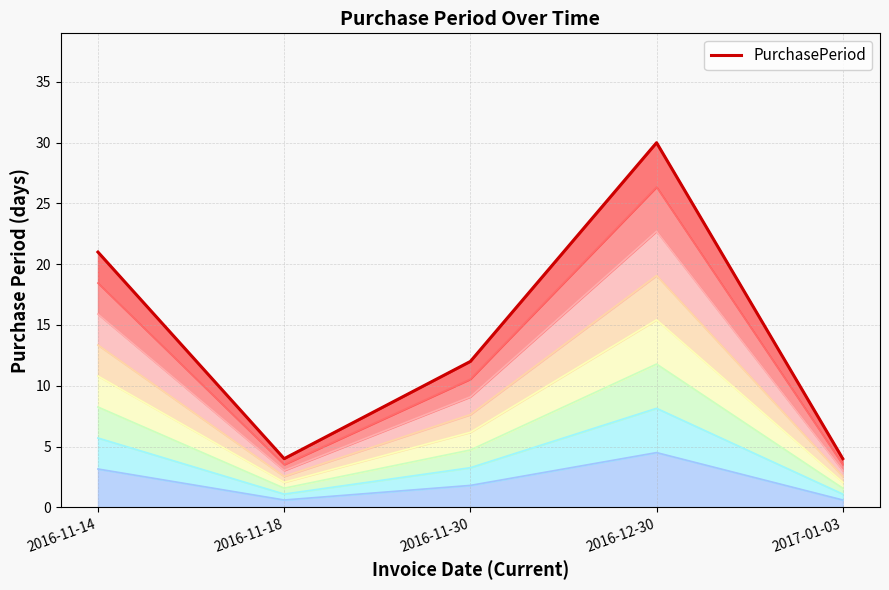

What is the ratio of the value at 2016-12-30 to the value at 2016-11-18?

7.5